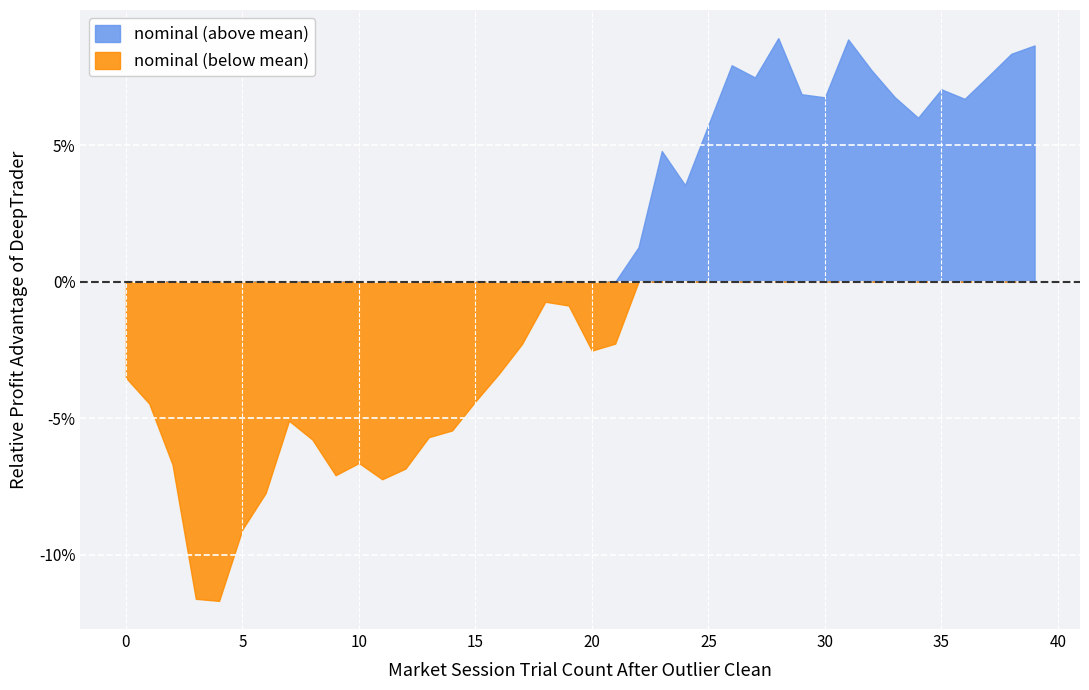

Rank the series by their maximum value, from highest to lowest.

nominal (above mean), nominal (below mean)